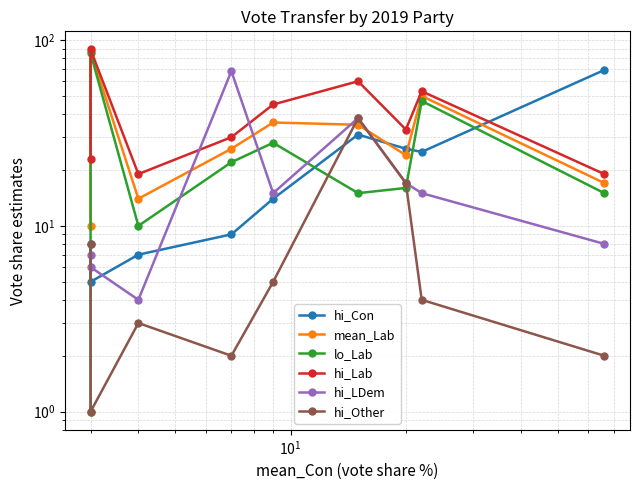

Which series has the largest total across all categories?

hi_Lab